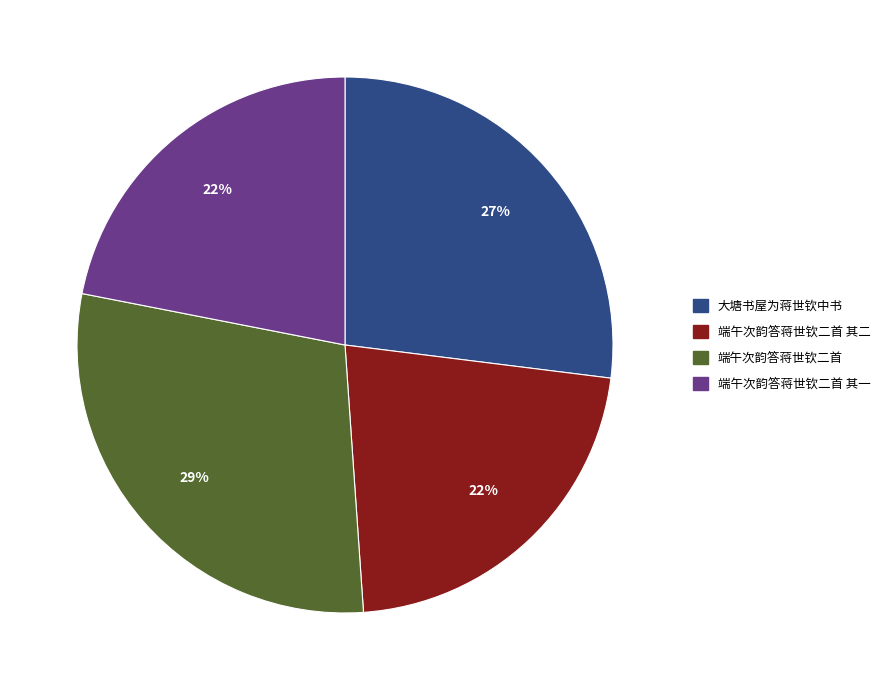

To the nearest percent, what is the average slice percentage?

25%